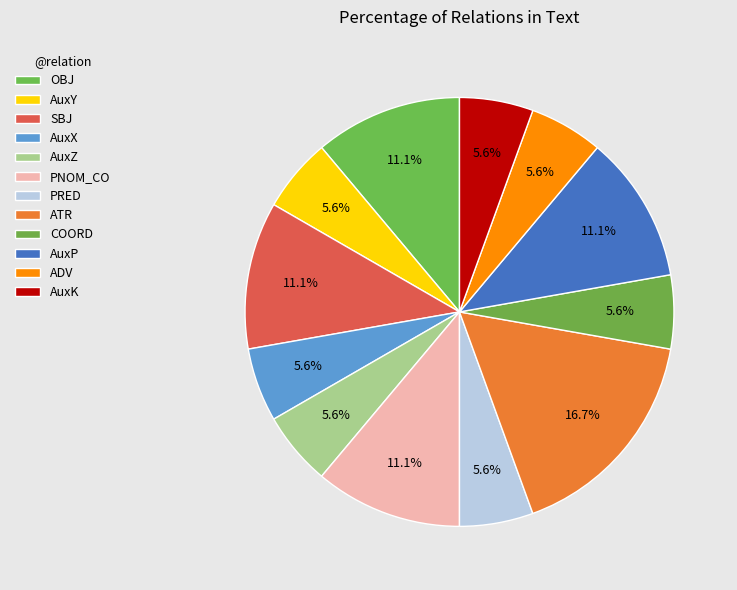

To the nearest percent, what portion does OBJ represent?

11%